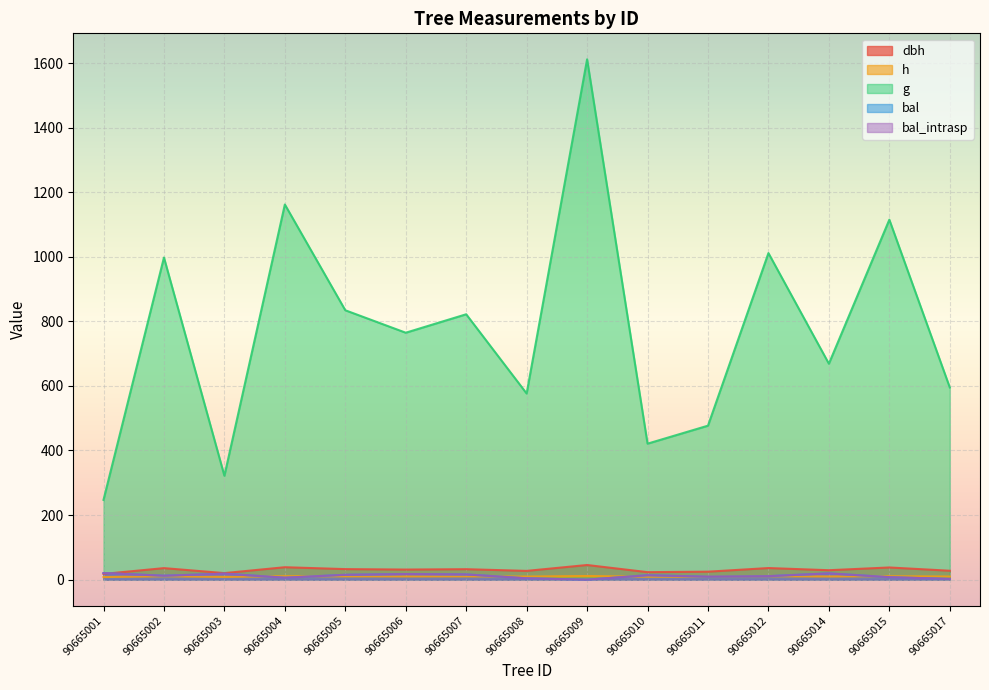

Which has a higher value, 90665002 or 90665008?

90665002